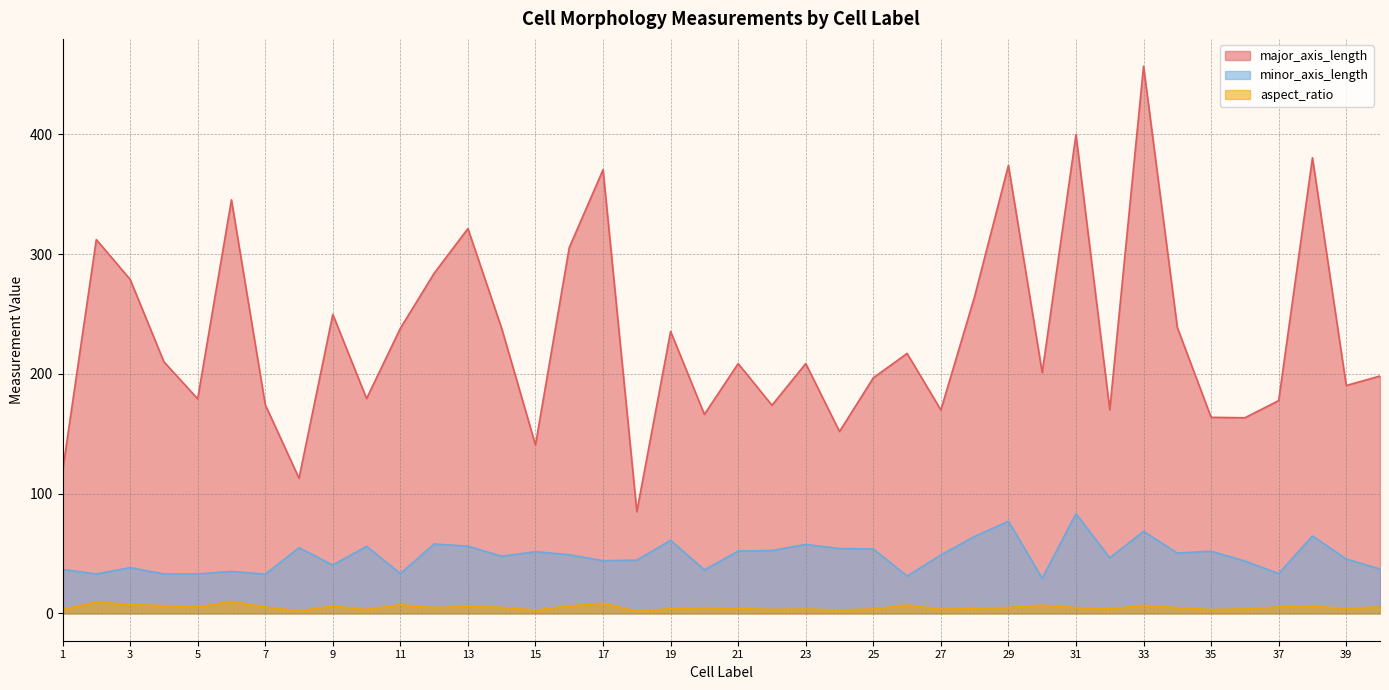

What is the value of the aspect_ratio point at the 19th from the left?

3.9